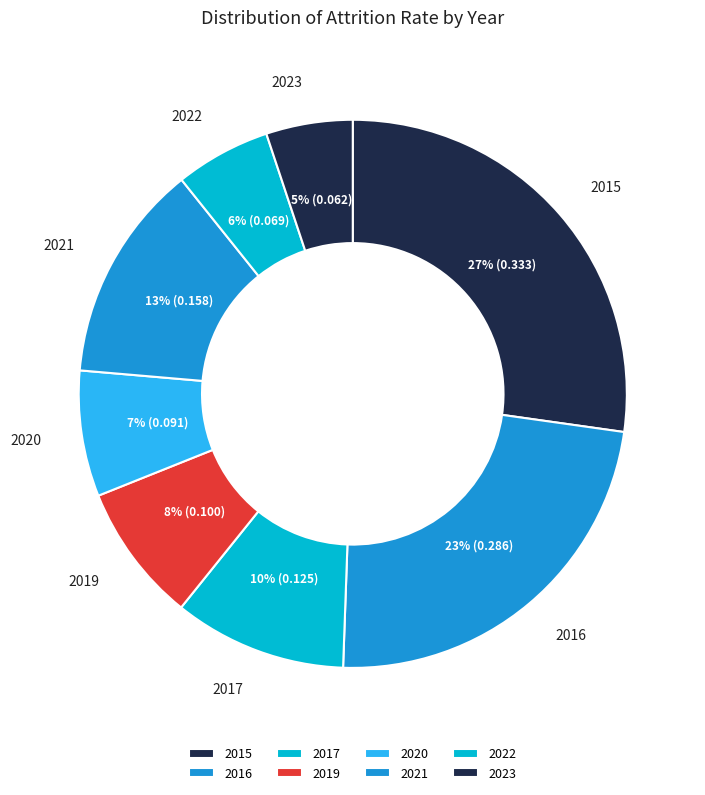

What percentage is the 2020 slice, to the nearest percent?

7%